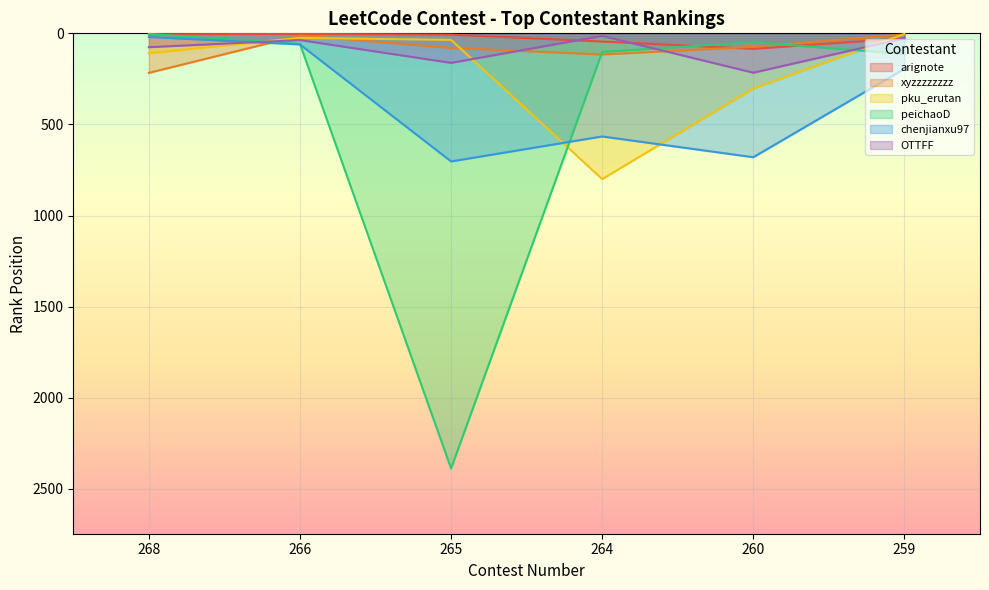

What are all the series names shown in the legend?

arignote, xyzzzzzzzz, pku_erutan, peichaoD, chenjianxu97, OTTFF